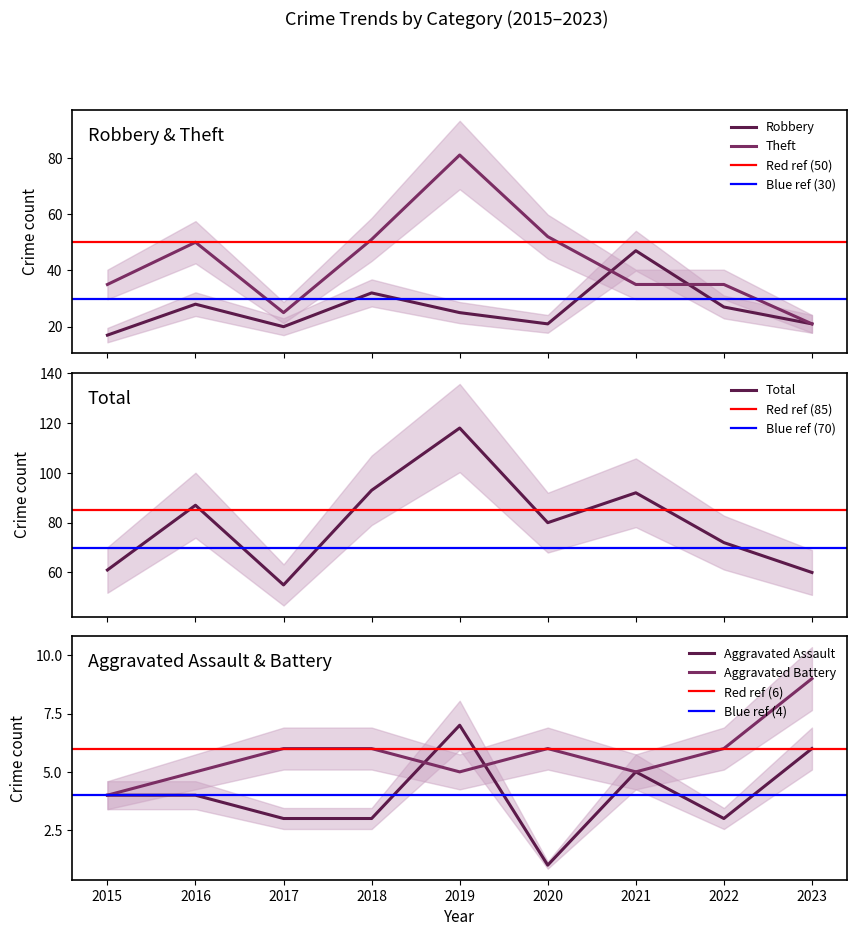

Rank the series at 2016 from highest to lowest value.

Total, Theft, Robbery, Aggravated Battery, Aggravated Assault